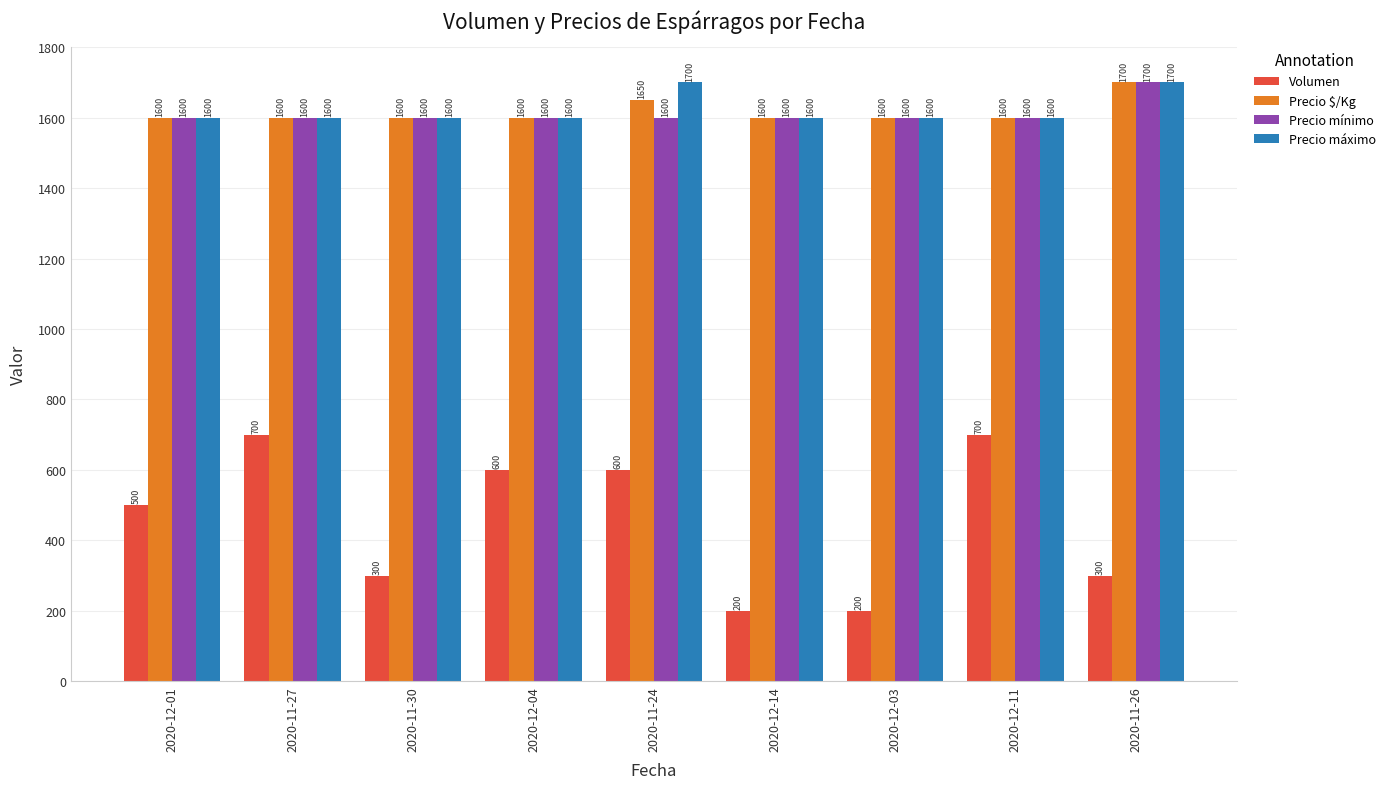

Are the bars grouped side by side (vs. stacked)?

Yes